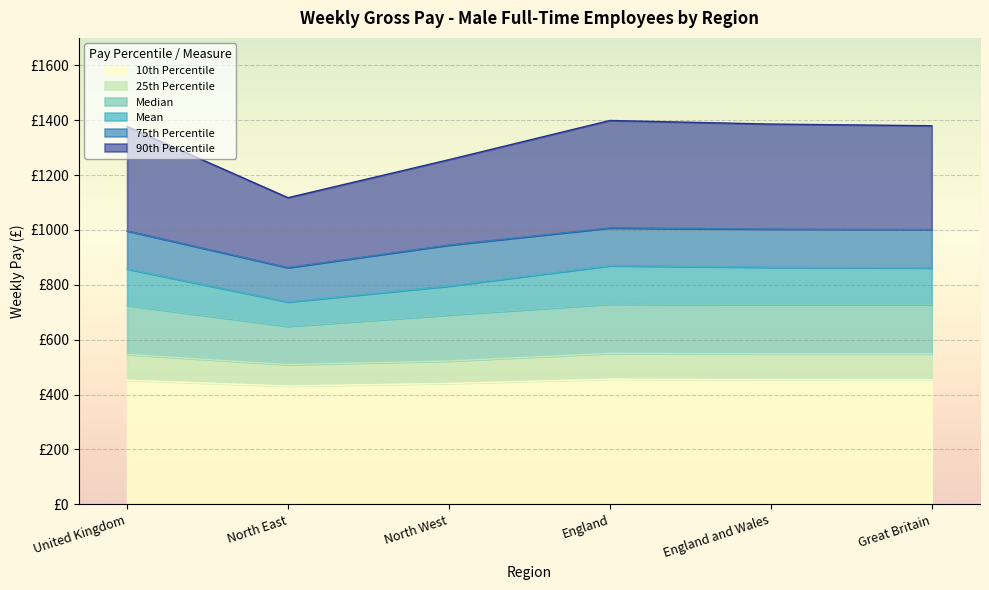

Which series has the largest total across all categories?

90th Percentile